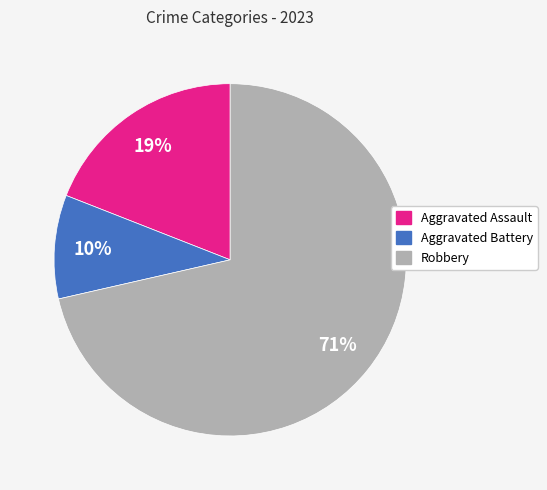

To the nearest percent, what is the average slice percentage?

33%